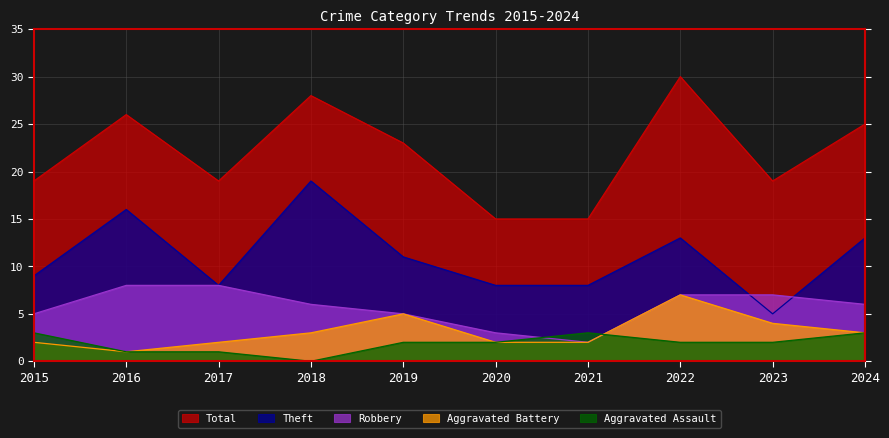

At which label does Robbery first exceed 6?

2016